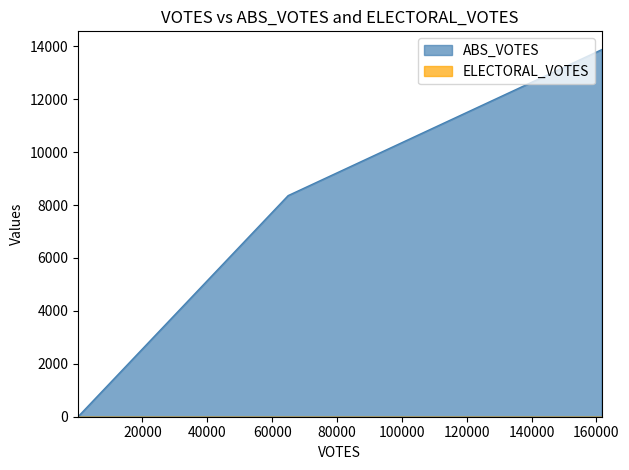

Count the number of values greater than 8355.

1